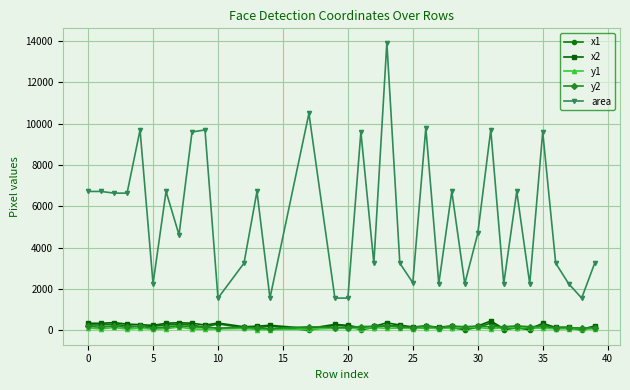

True or false: y1 and y2 cross at least once.

False